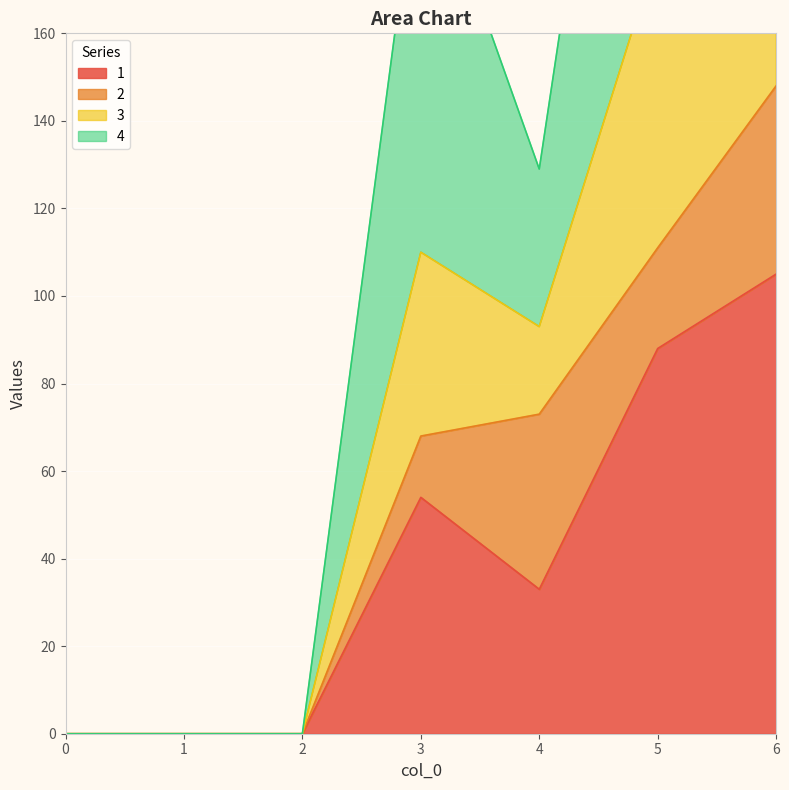

At which label is 1 closest to 52?

3